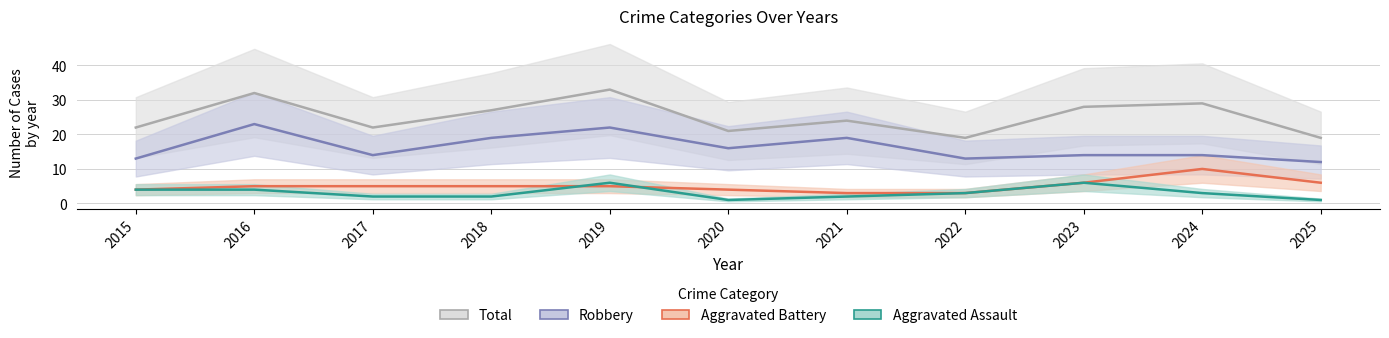

Is the value of Total at 2016 greater than the value of Robbery at 2017?

Yes